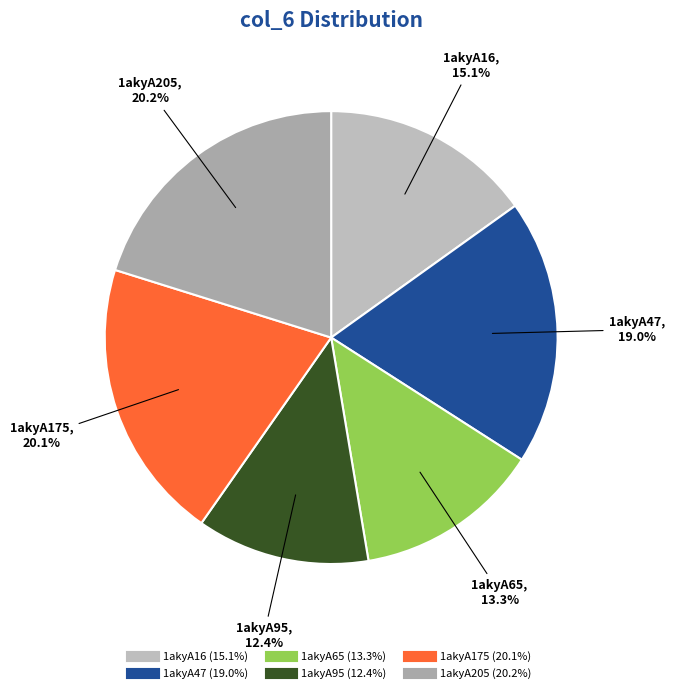

What percentage is the 1akyA47 slice, to the nearest percent?

19%